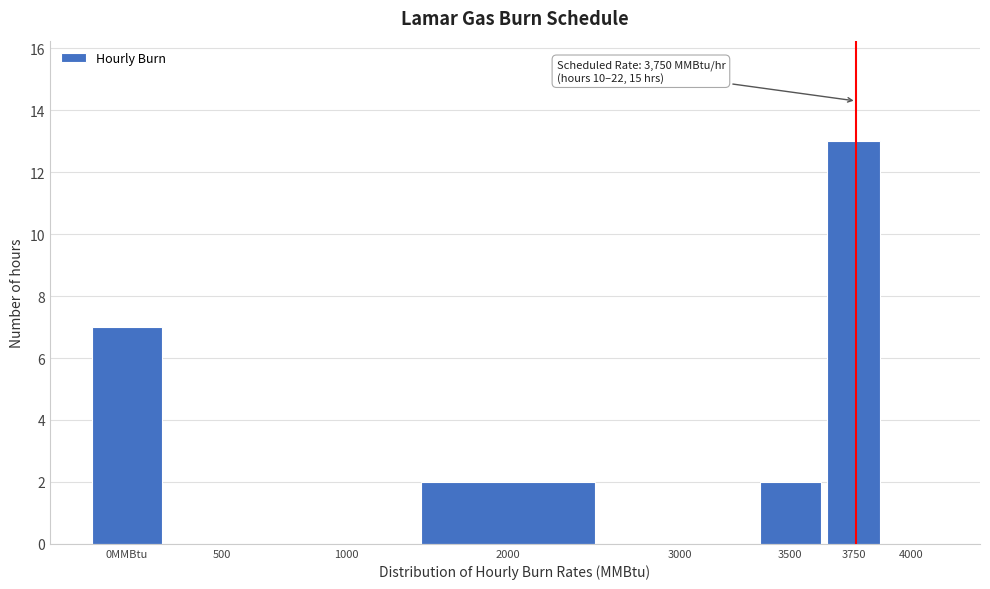

Reading left to right, extract all data points from this chart.

0MMBtu=7	500=0	1000=0	2000=2	3000=0	3500=2	3750=13	4000=0